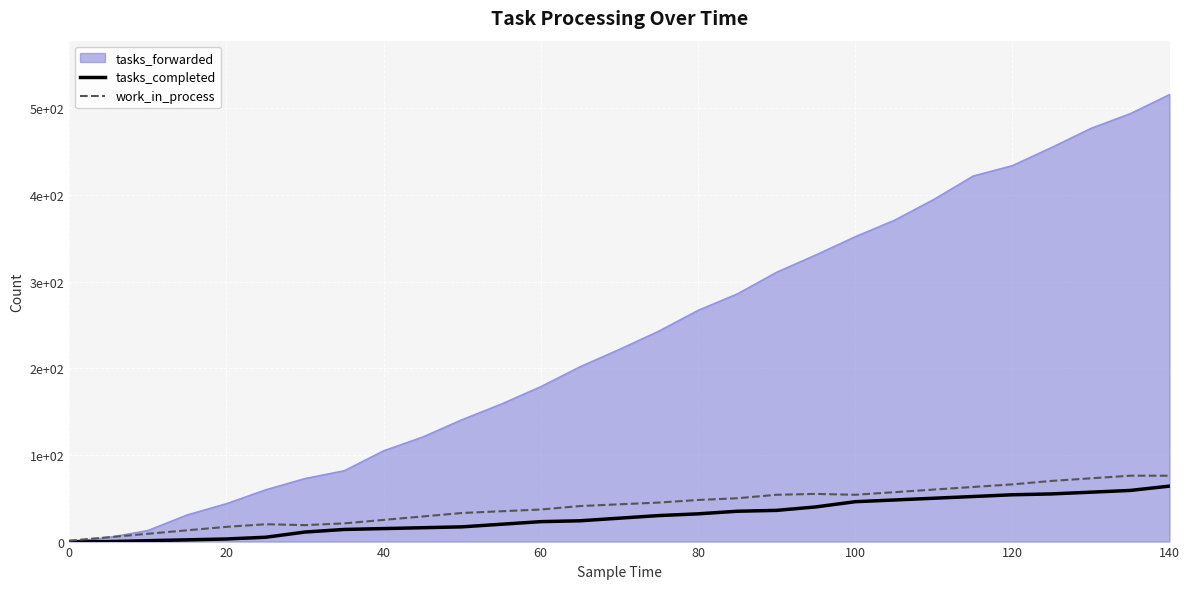

True or false: tasks_completed and work_in_process intersect in this chart.

False